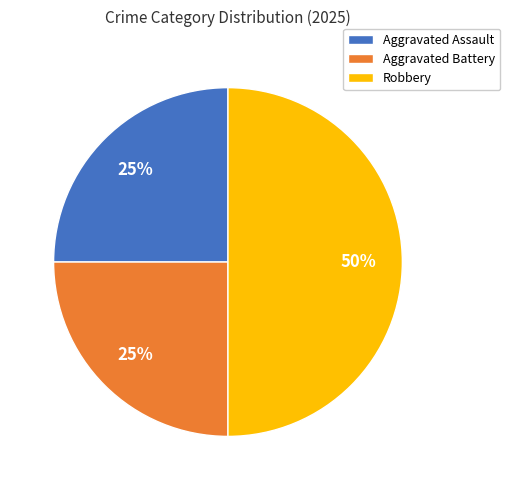

To the nearest percent, what is the combined percentage of Aggravated Assault and Robbery?

75%